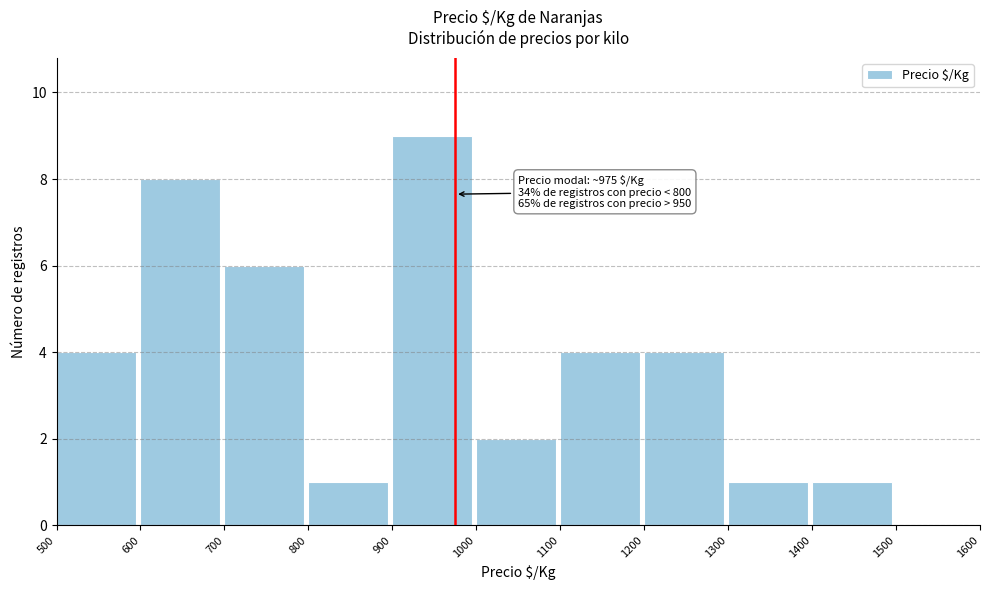

Over which range of the x-axis is the bar tallest?

900 to 1000